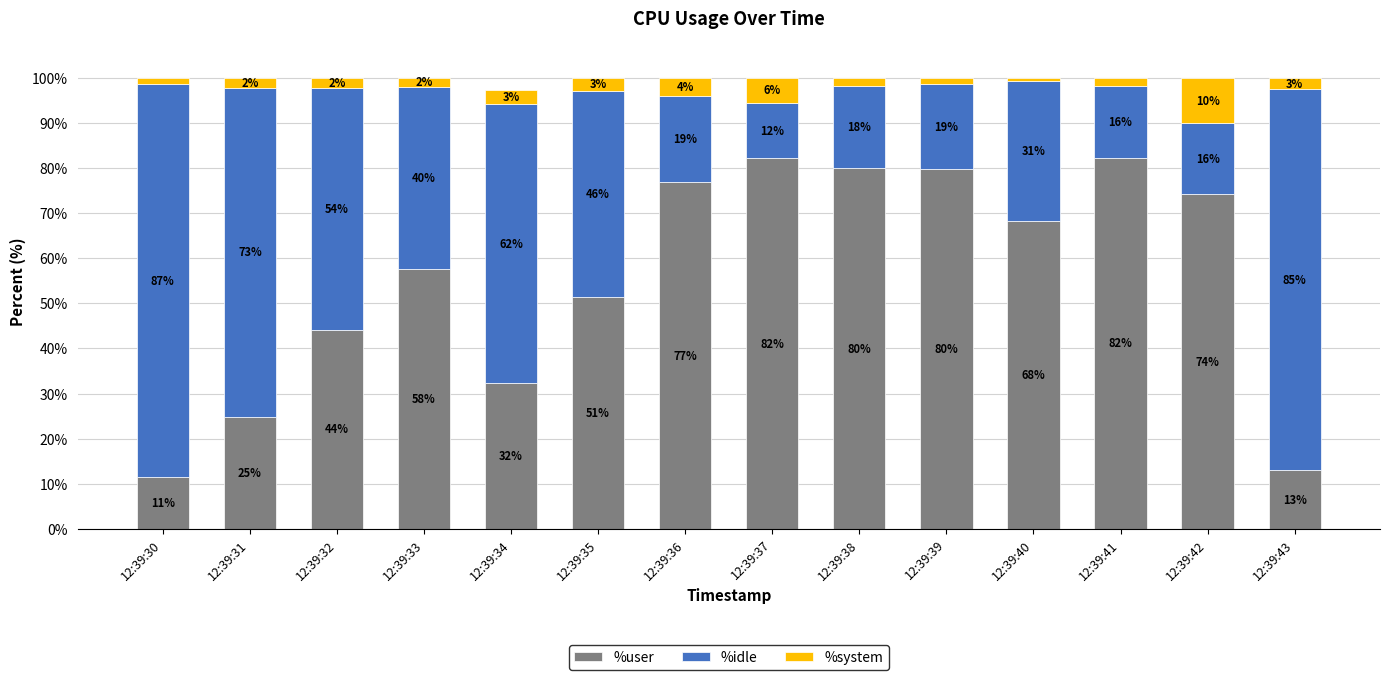

Is it true that %user equals 82.2 at 12:39:37?

True